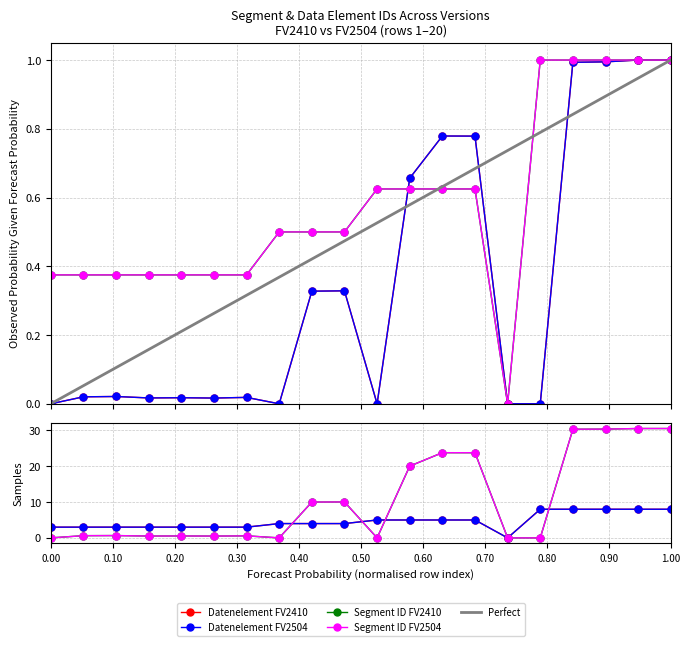

What is the difference between the Datenelement FV2410 values at 11 and 9?

10.0